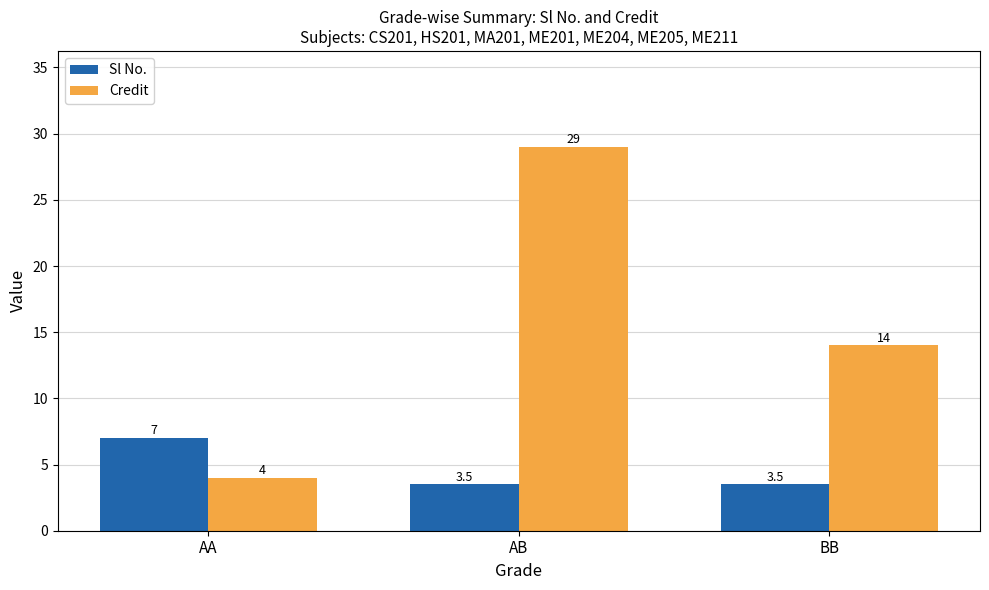

List the series in order of their overall mean, highest first.

Credit, Sl No.